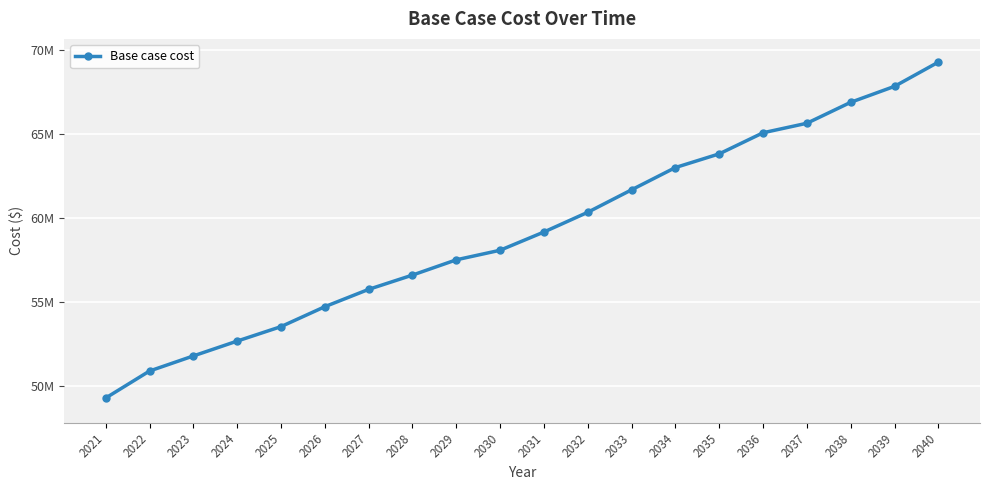

Between 2023 and 2030, which is larger?

2030